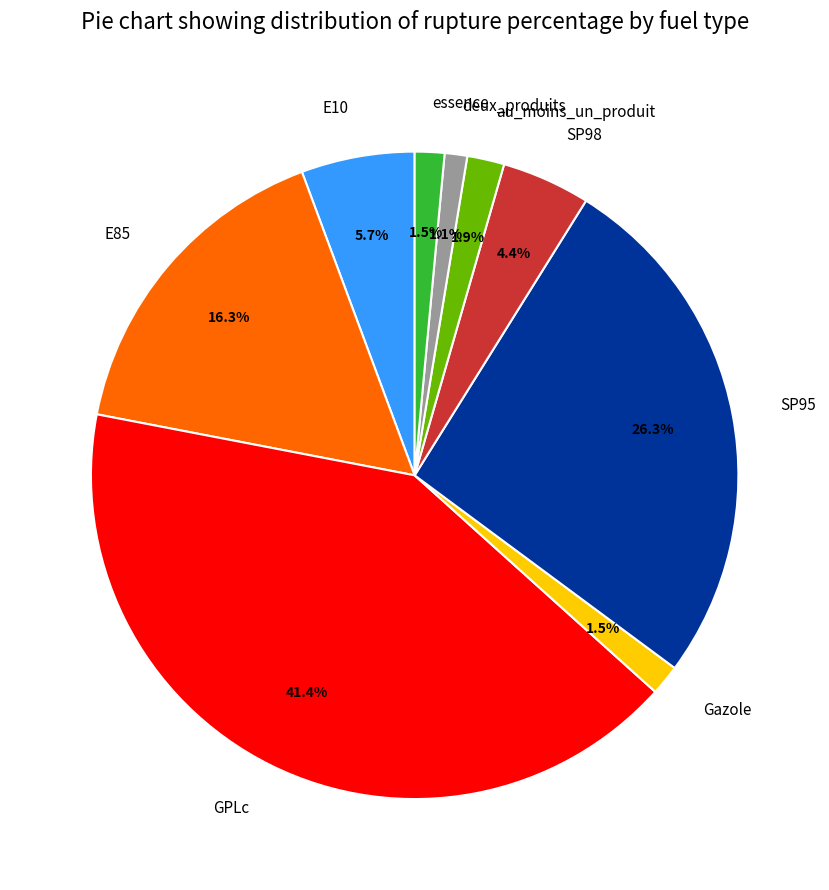

Does E85 account for over 50% of the chart?

No